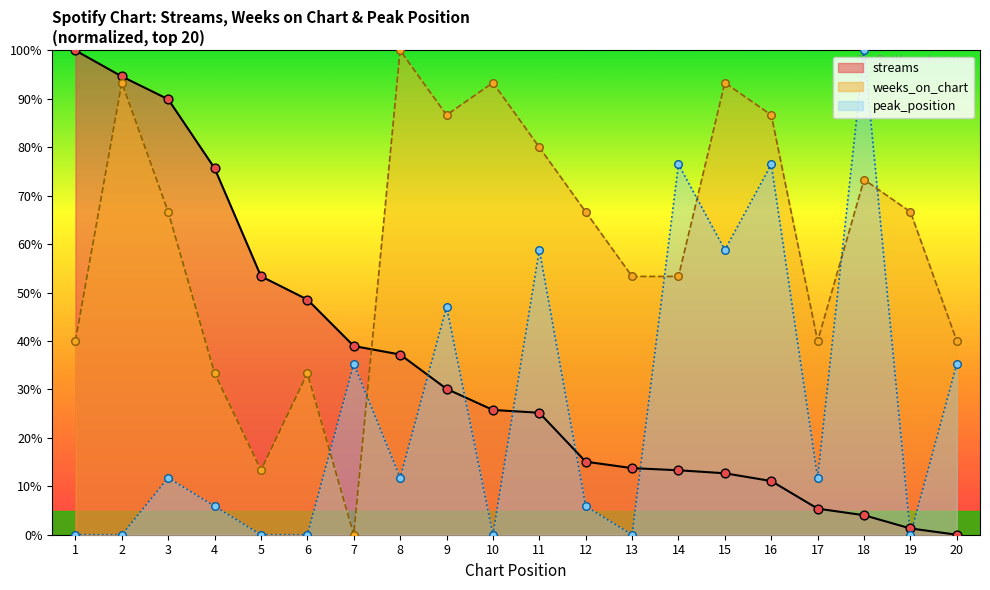

What are all the series names shown in the legend?

streams, weeks_on_chart, peak_position